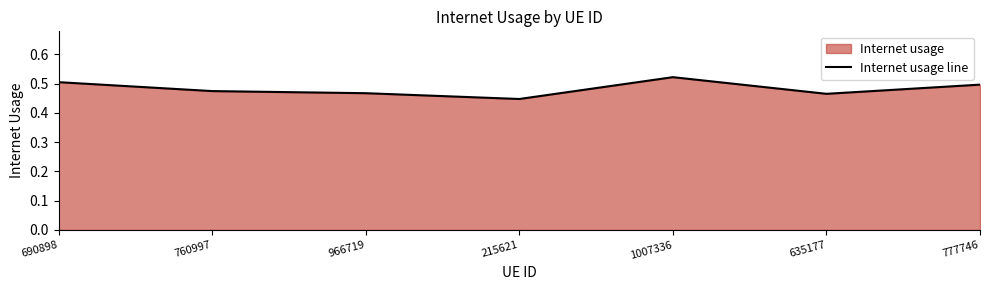

How many values are between 0 and 1?

7